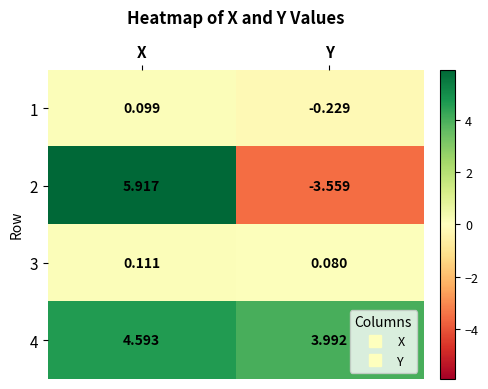

Is the value of 2 at Y greater than the value of 4 at Y?

No